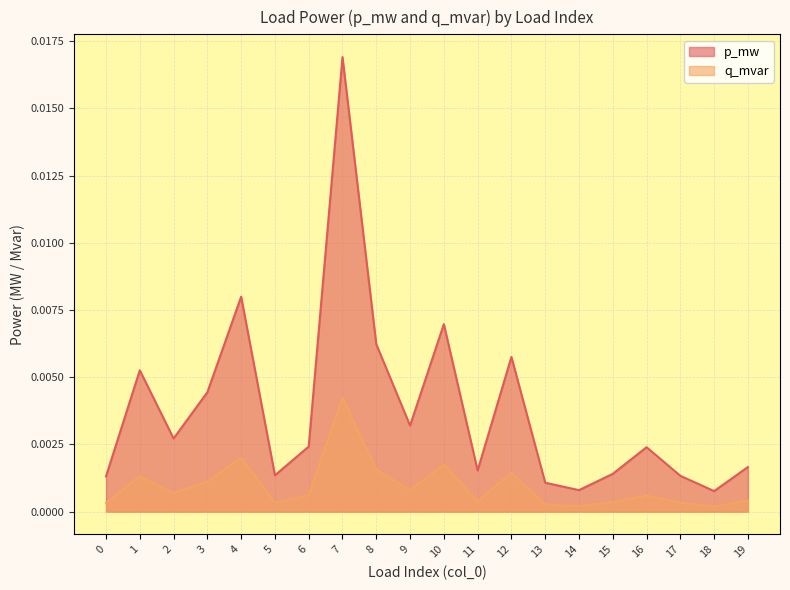

At how many categories does at least one series exceed 0?

20